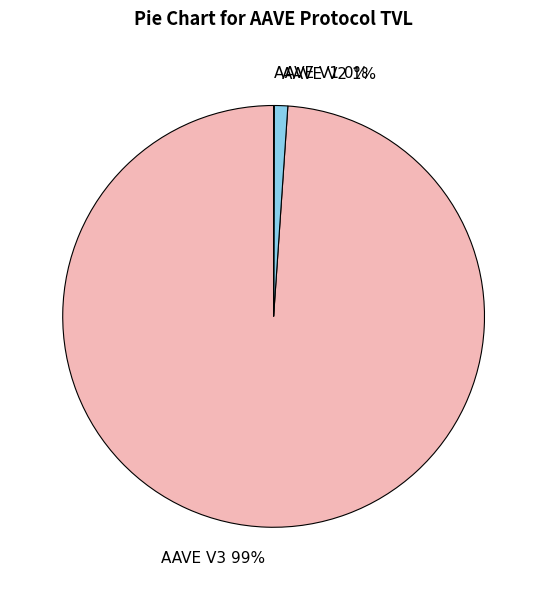

True or false: AAVE V2 accounts for 1% of the total.

True